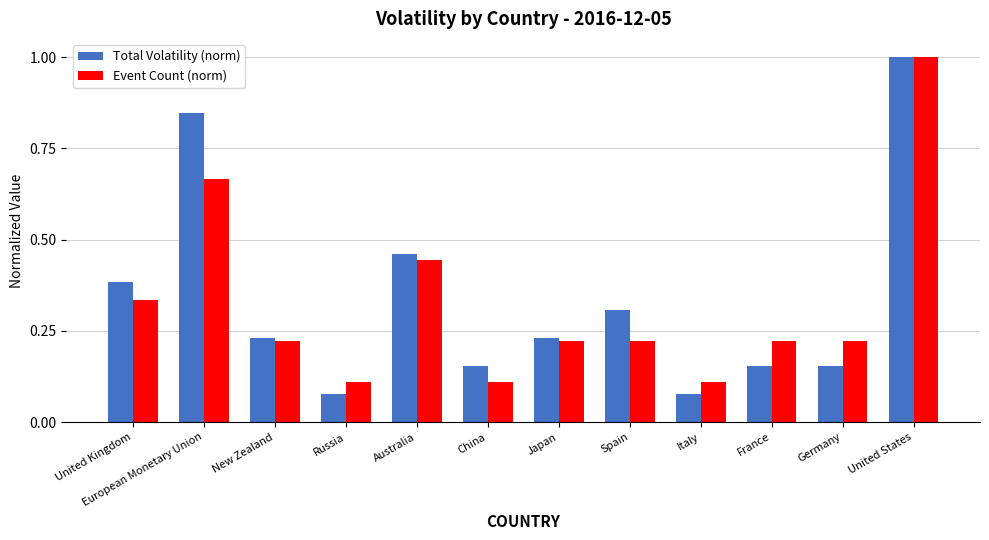

At which category is the sum across all series the highest?

United States